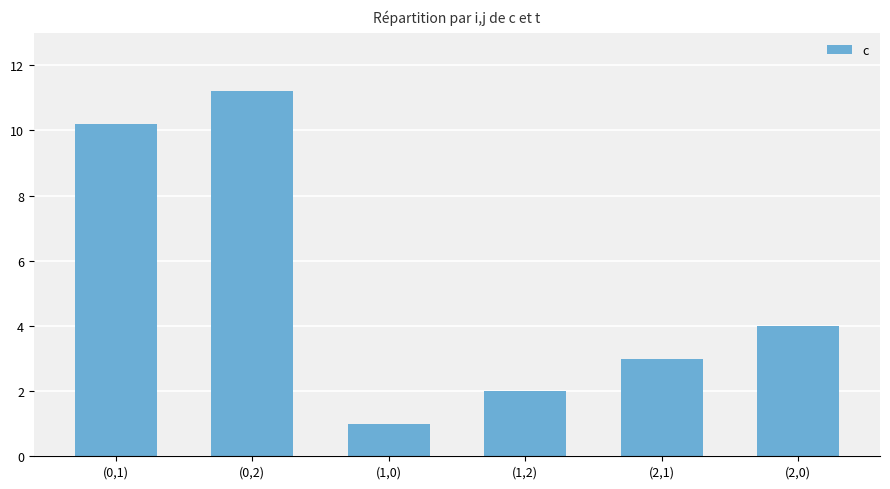

Is it true that the value at (1,0) is 1.4?

False